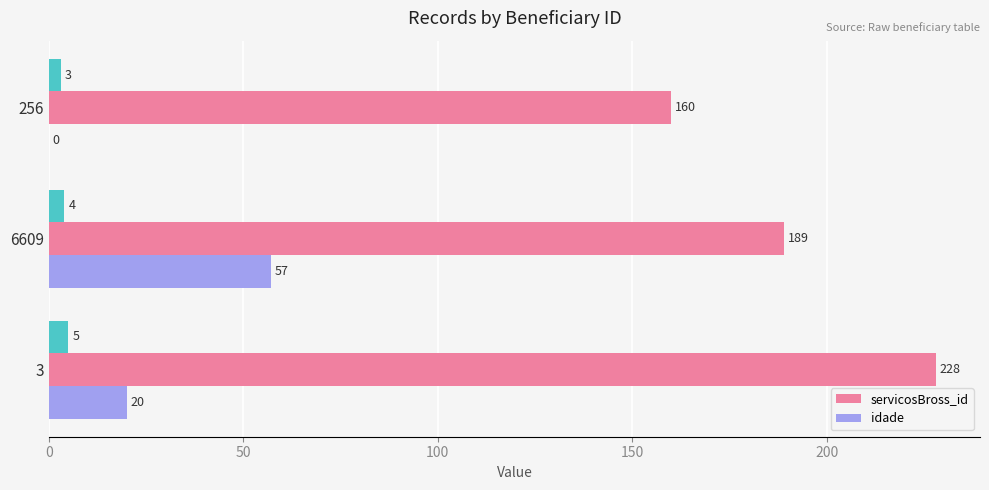

Which series has the largest total across all categories?

servicosBross_id